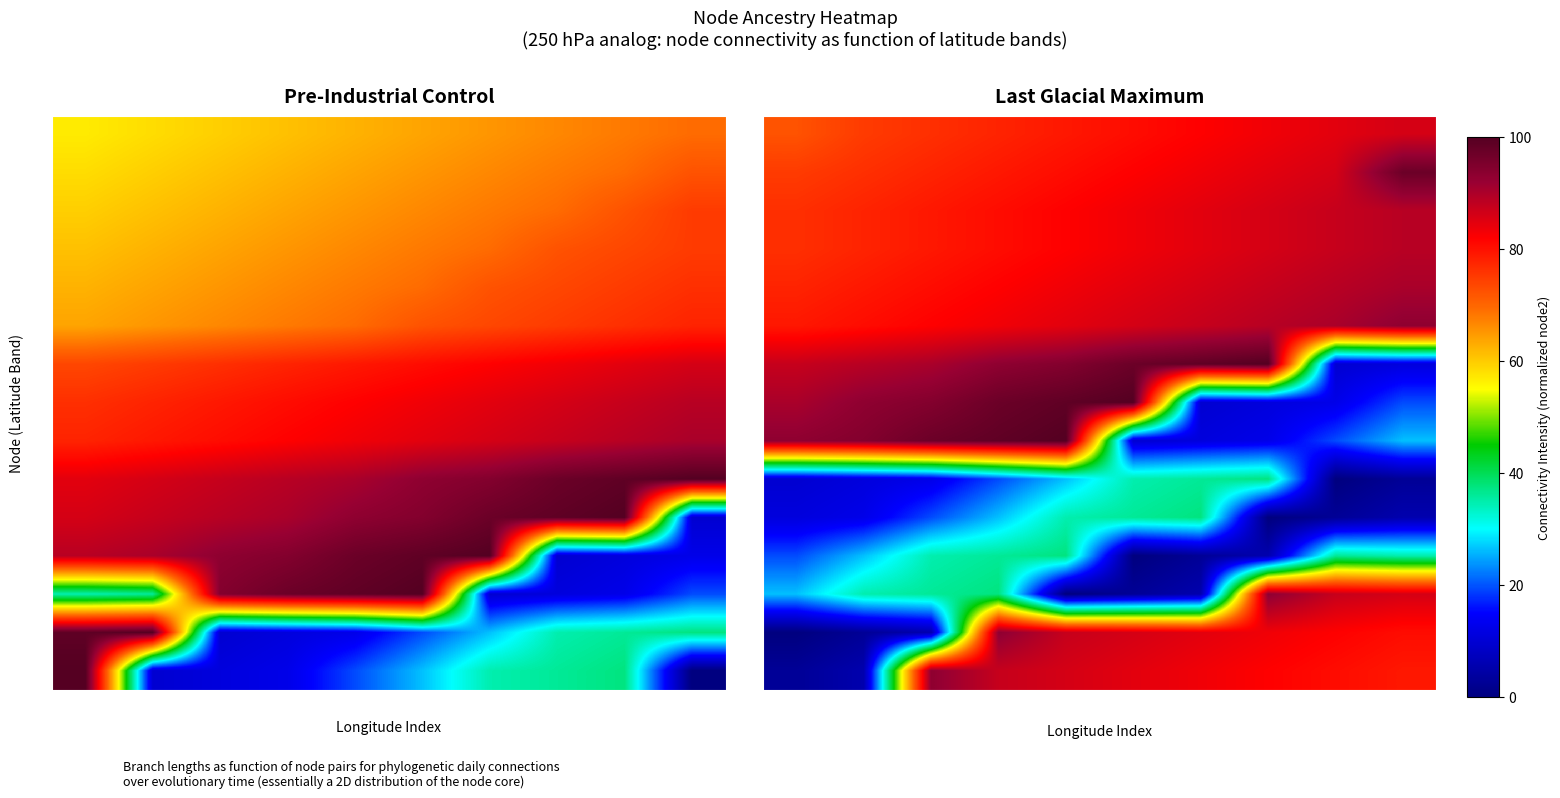

What is the sum of all 66 values?

233.3